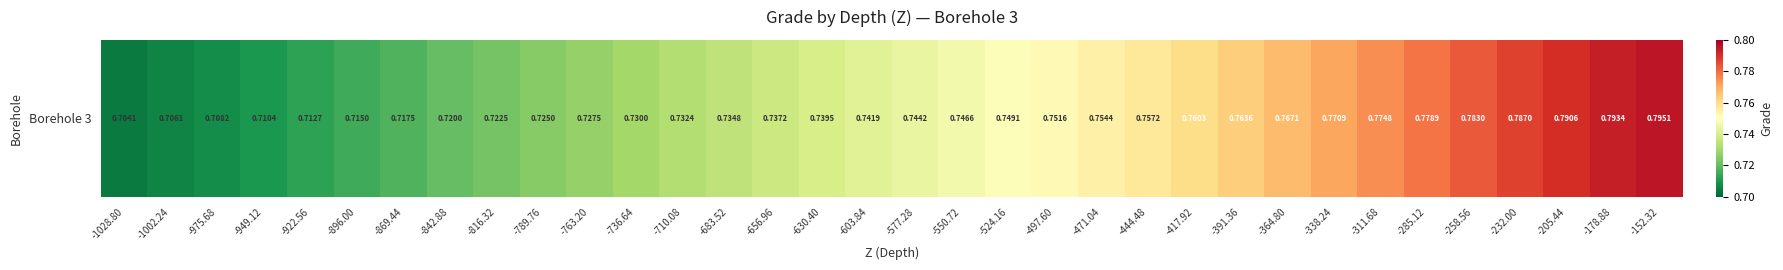

True or false: the data shows 0.8 at -178.88.

True